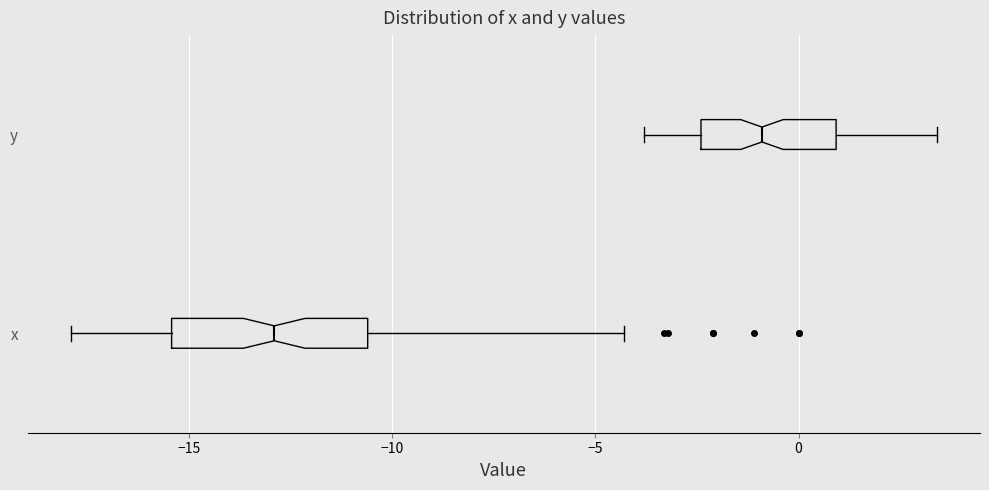

Reading bottom to top, transcribe this box plot: for each box, give where its median line is, the range the box spans, and where its two whiskers end, as read against the x-axis. The values are not printed on the chart, so give them approximately, as read against the axis.

x: median -13.0, box -15.5 to -10.5, whiskers -18.0 to -4.5
y: median -1.0, box -2.5 to 1.0, whiskers -4.0 to 3.5